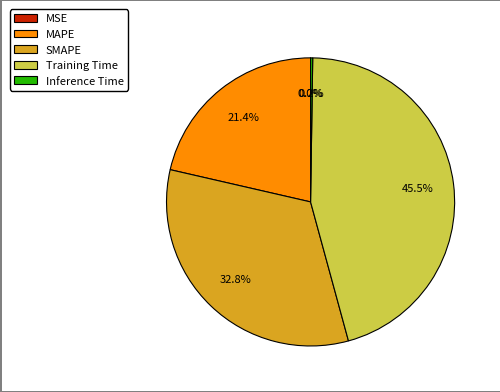

What portion of the pie excludes MAPE?

78.6%